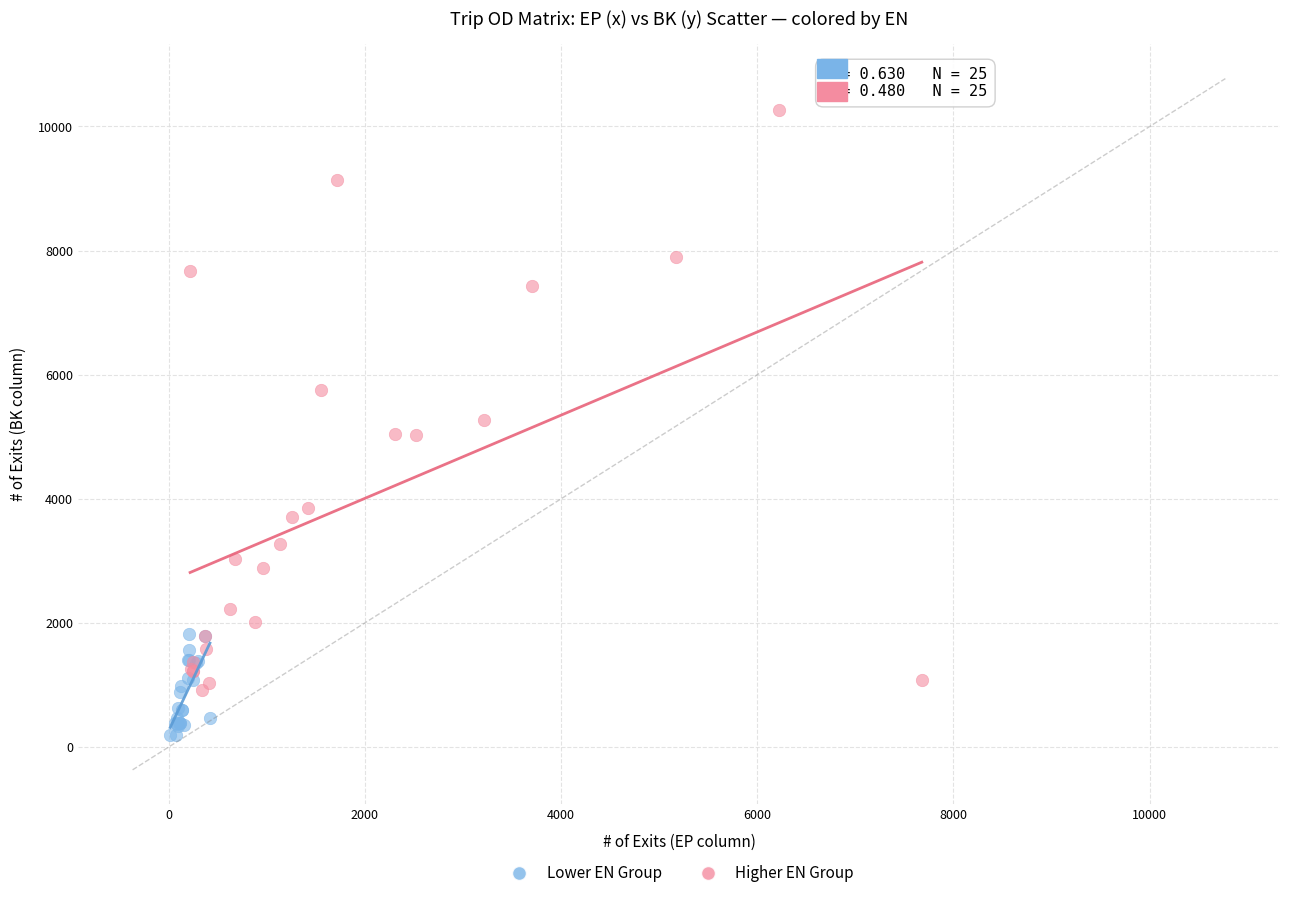

Which series reaches the maximum Y coordinate?

Higher EN Group